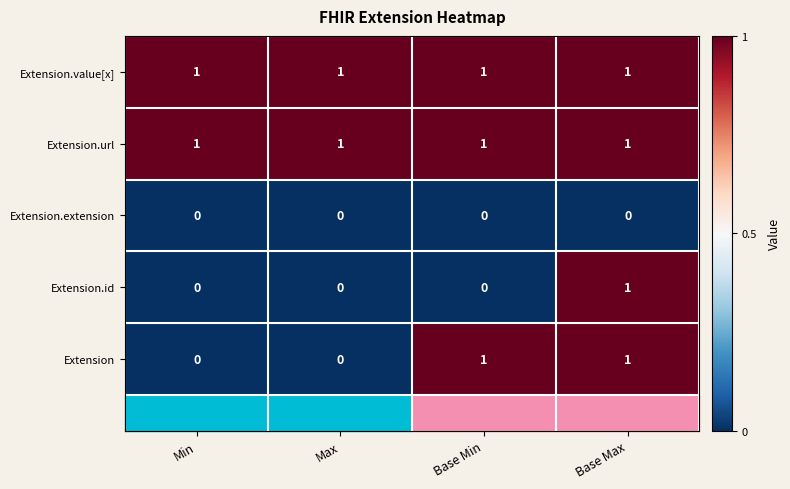

At which label does Extension.id reach its peak?

Base Max